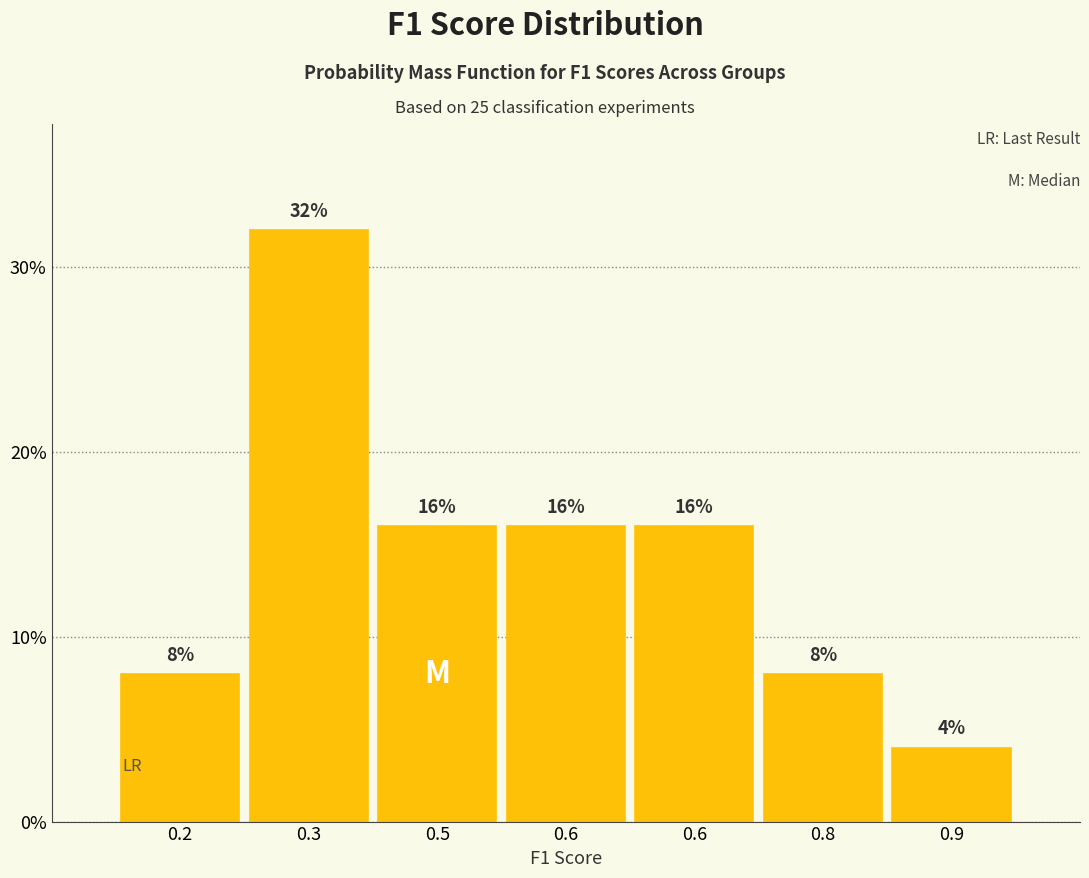

Does the chart contain any negative values?

No